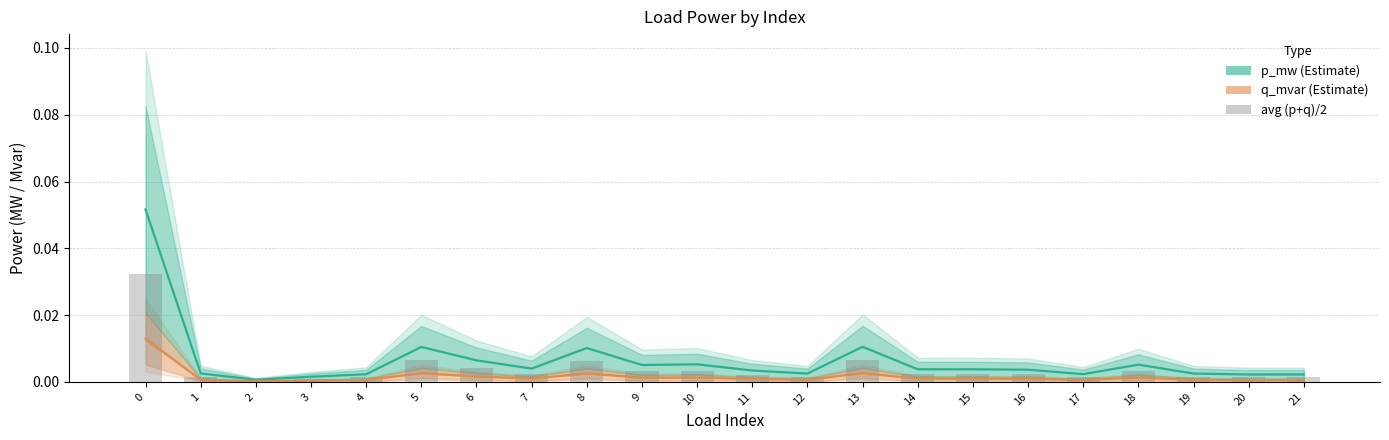

Reading left to right, list all the values displayed in this chart.

p_mw (Estimate): 0=0.1	1=0.0	2=0.0	3=0.0	4=0.0	5=0.0	6=0.0	7=0.0	8=0.0	9=0.0	10=0.0	11=0.0	12=0.0	13=0.0	14=0.0	15=0.0	16=0.0	17=0.0	18=0.0	19=0.0	20=0.0	21=0.0
q_mvar (Estimate): 0=0.0	1=0.0	2=0.0	3=0.0	4=0.0	5=0.0	6=0.0	7=0.0	8=0.0	9=0.0	10=0.0	11=0.0	12=0.0	13=0.0	14=0.0	15=0.0	16=0.0	17=0.0	18=0.0	19=0.0	20=0.0	21=0.0
avg (p+q)/2: 0=0.0	1=0.0	2=0.0	3=0.0	4=0.0	5=0.0	6=0.0	7=0.0	8=0.0	9=0.0	10=0.0	11=0.0	12=0.0	13=0.0	14=0.0	15=0.0	16=0.0	17=0.0	18=0.0	19=0.0	20=0.0	21=0.0